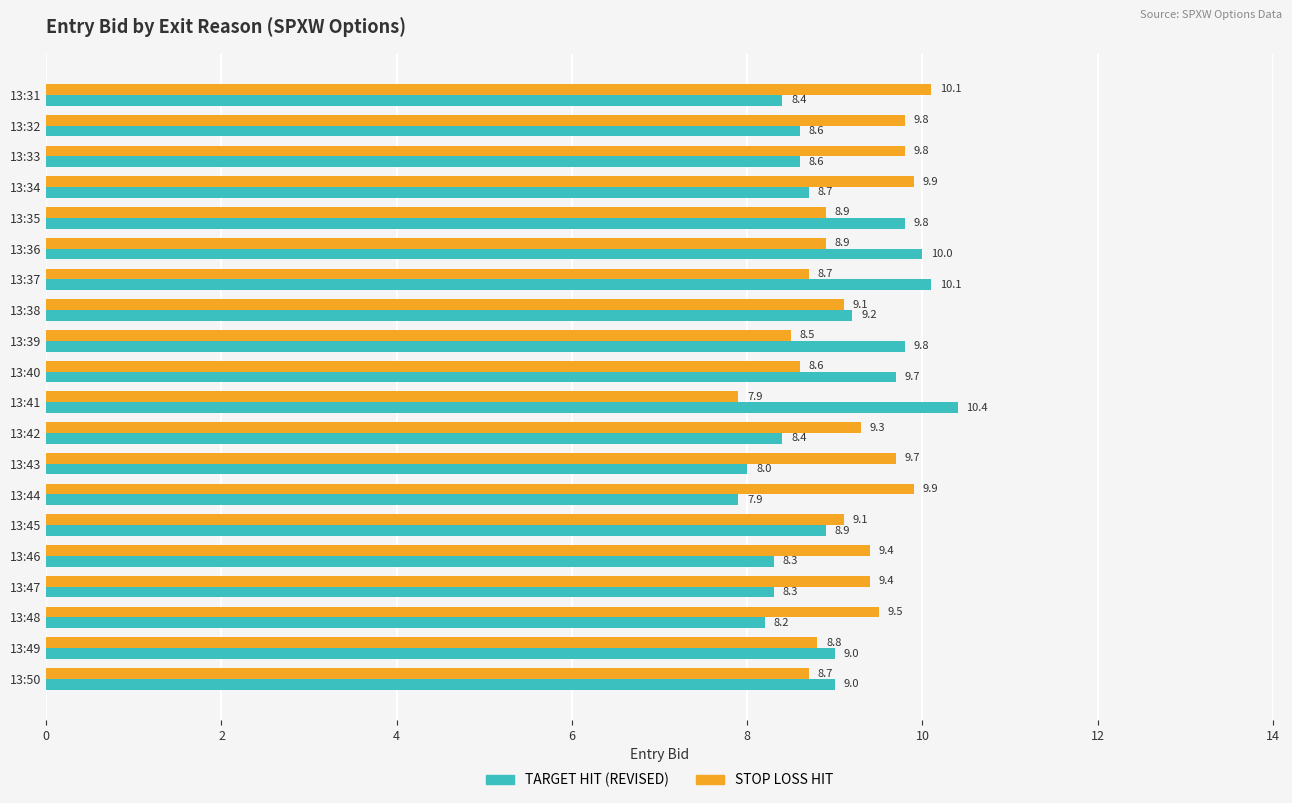

Read the TARGET HIT (REVISED) value at 13:39.

9.8